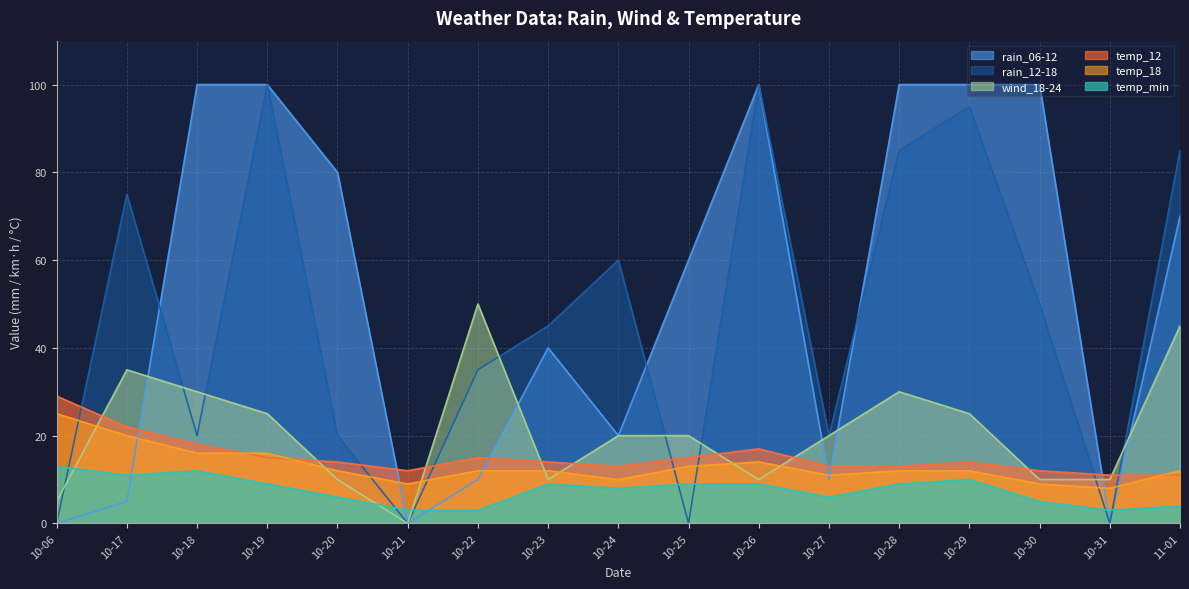

Which has a higher value, 10-20 or 10-29?

10-29